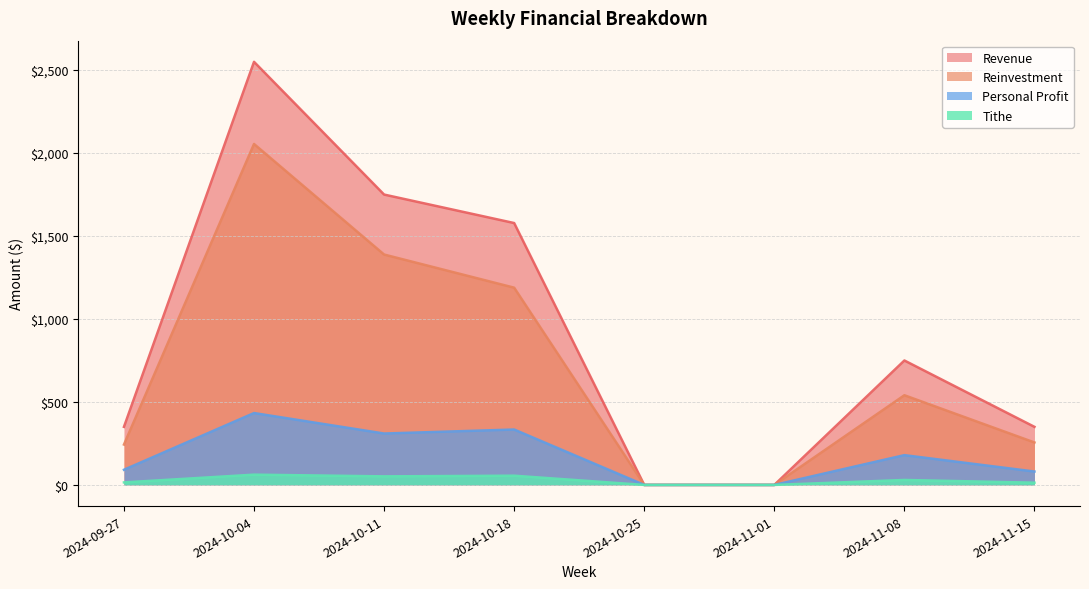

How many distinct data groups are displayed?

4